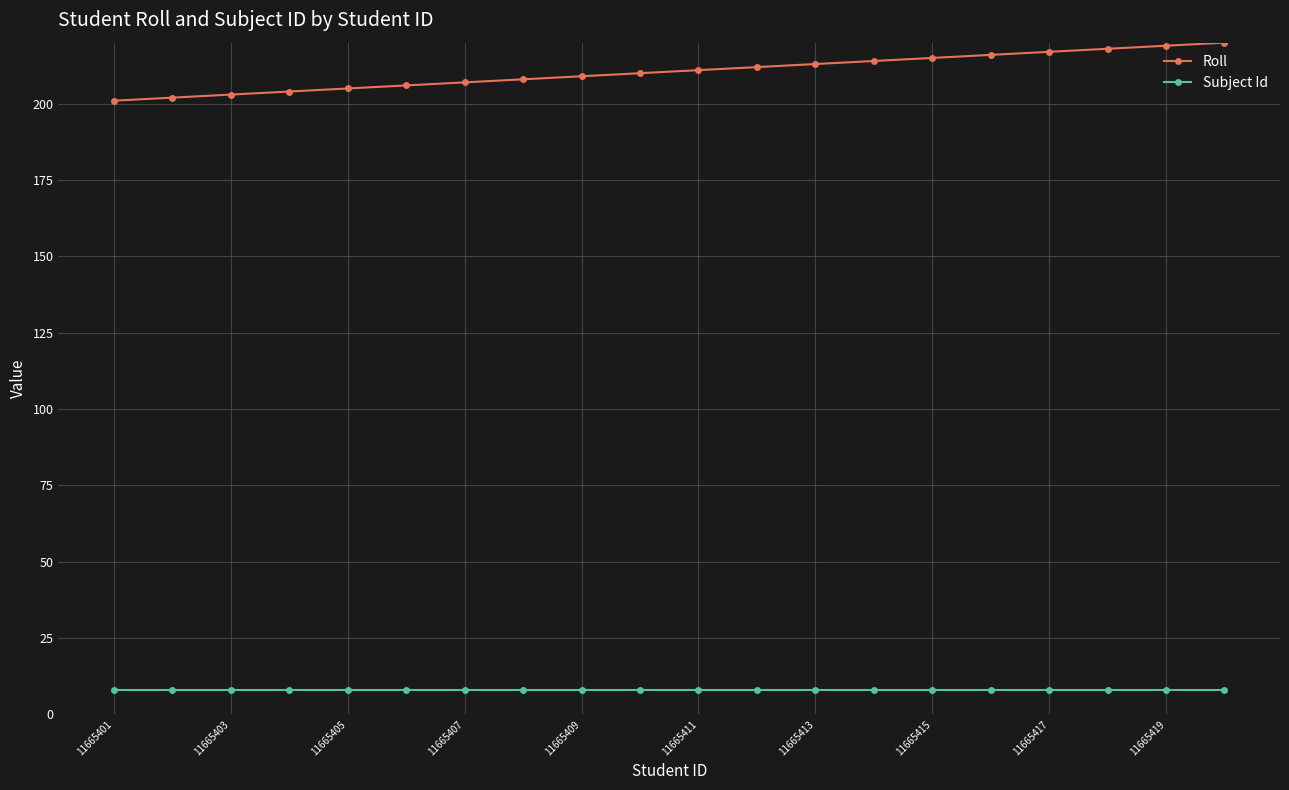

True or false: Roll and Subject Id cross at least once.

False